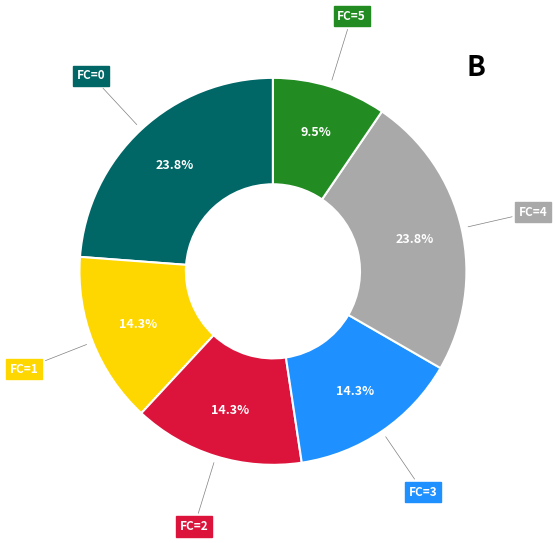

To the nearest percent, what is the difference between the largest and smallest slice percentages?

14%